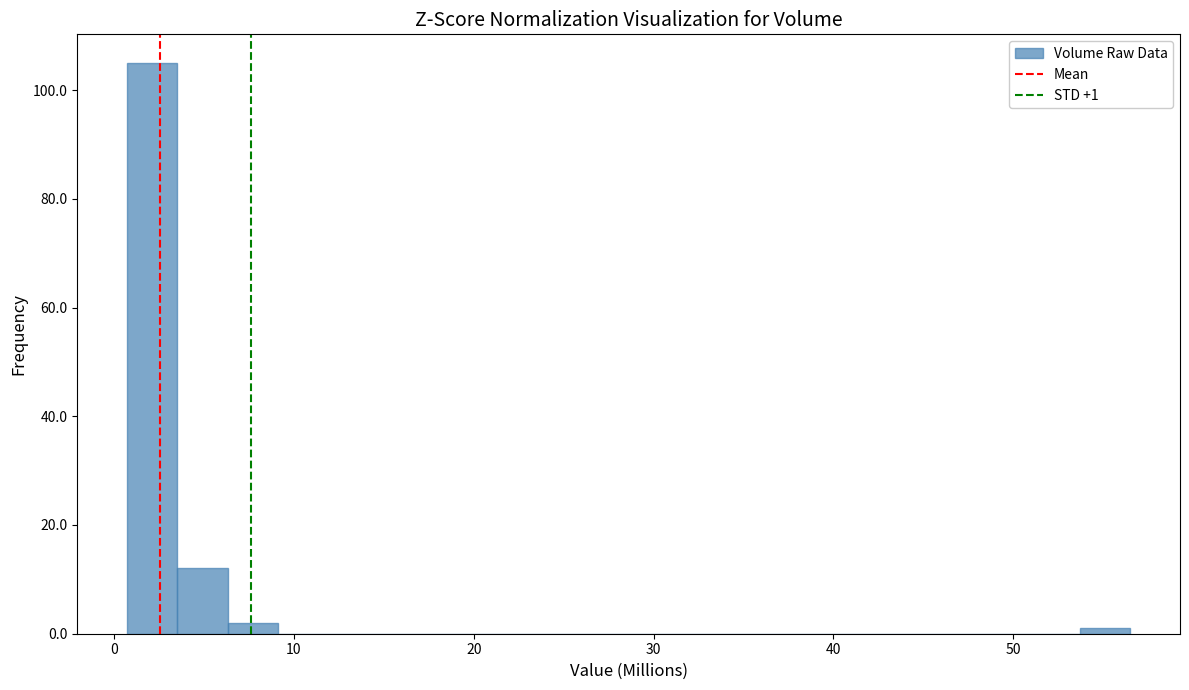

Around what value on the x-axis is the tallest bar? Give the approximate position of its centre, as read against the axis.

2